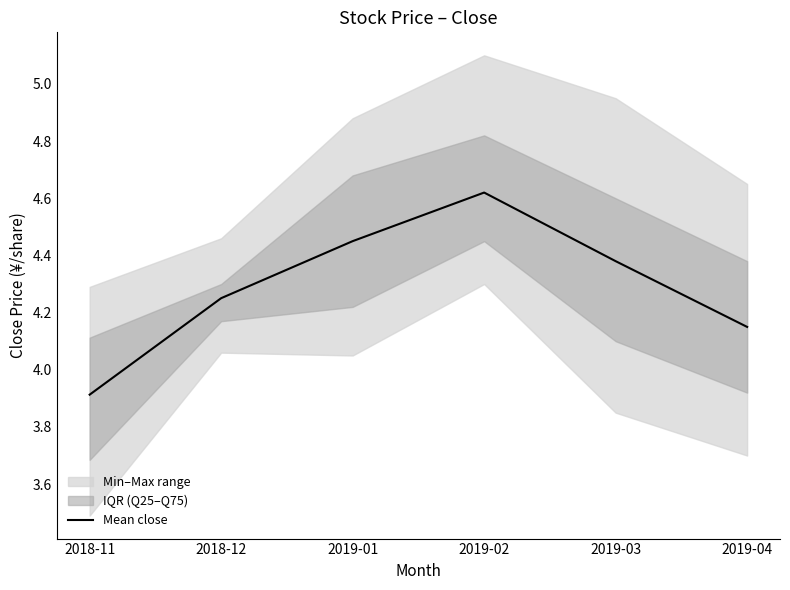

How many interior local peaks (higher than both neighbors) does the data have?

1